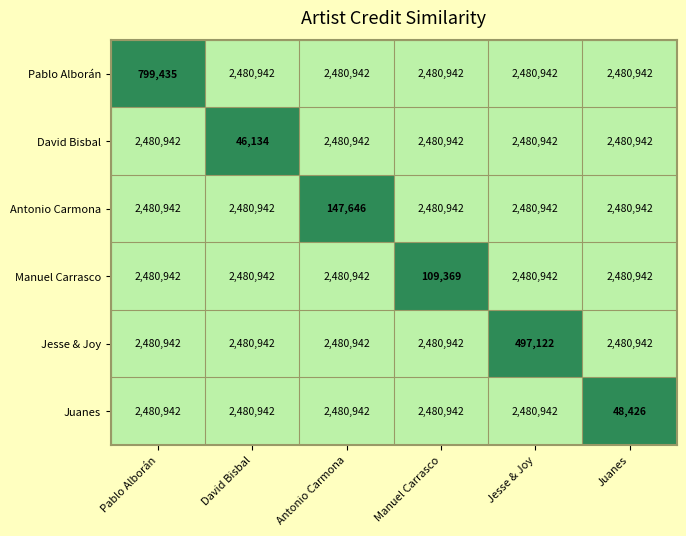

What value does the Pablo Alborán series have at Pablo Alborán, to the nearest 10?

799440